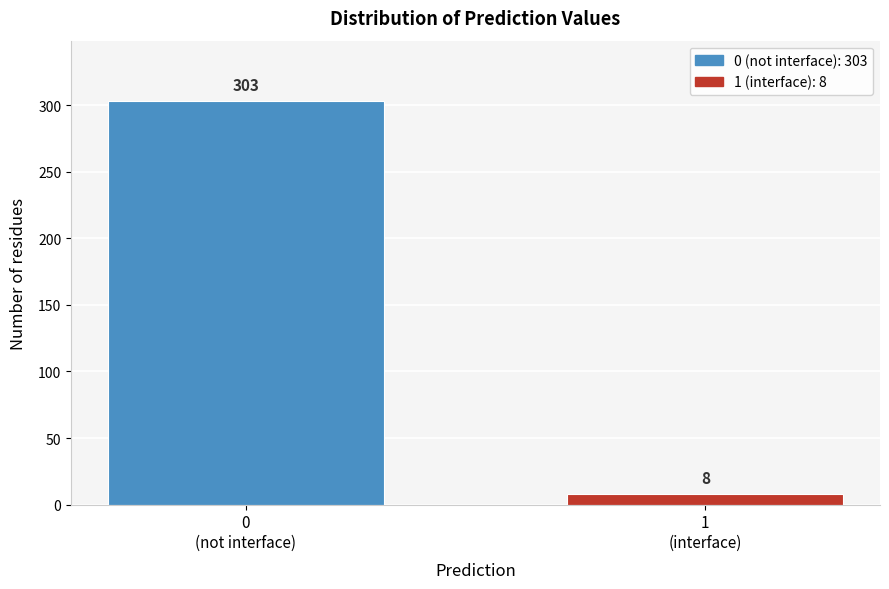

Reading left to right, what are all the values shown in this chart?

303	8